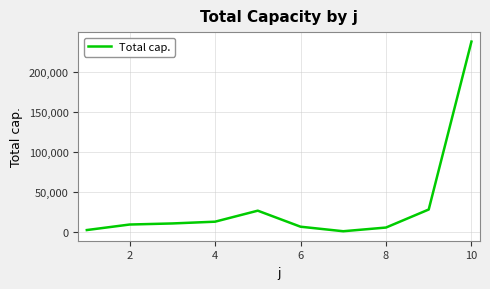

What is the maximum value shown in the chart?

237931.0